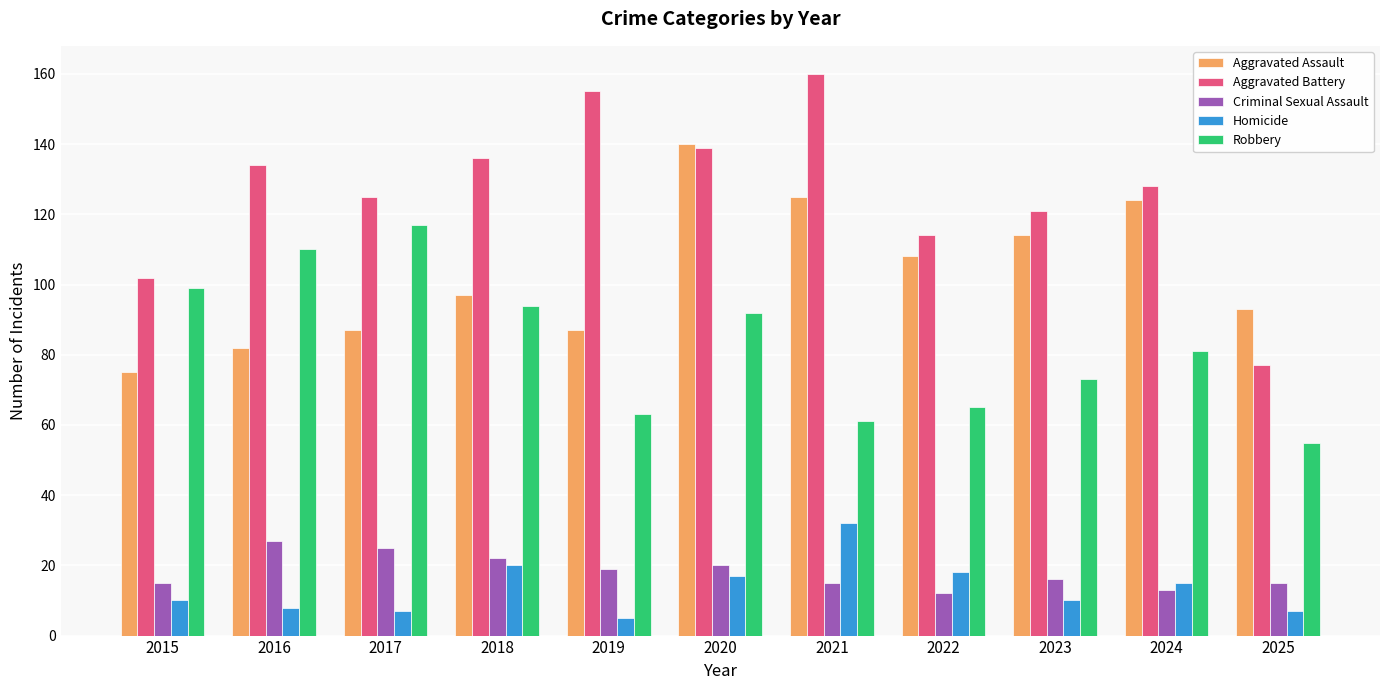

What is the sum of the Criminal Sexual Assault values at 2016 and 2021?

42